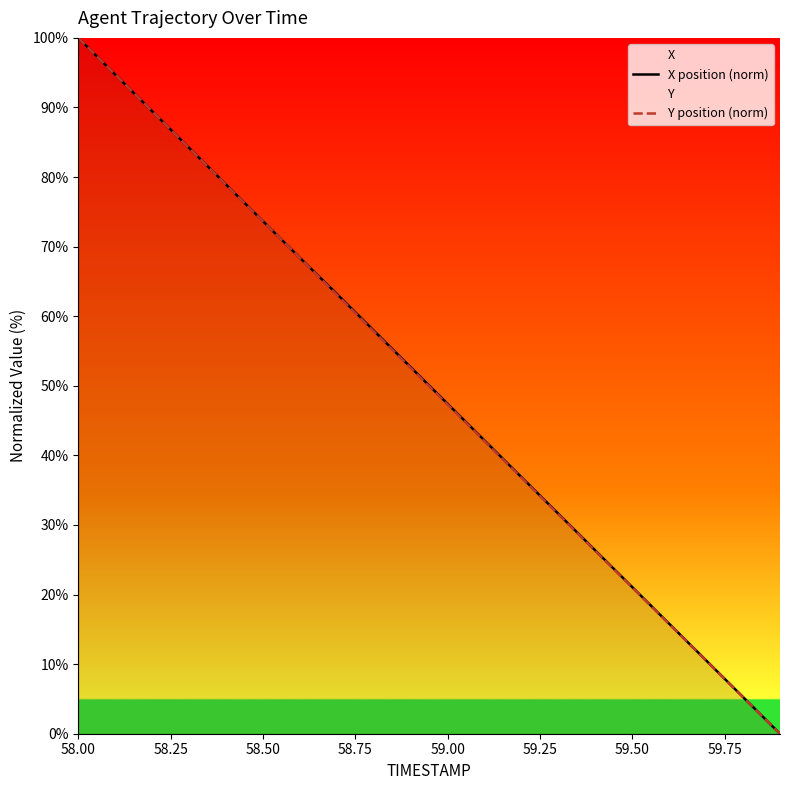

How many series are shown in this chart?

2